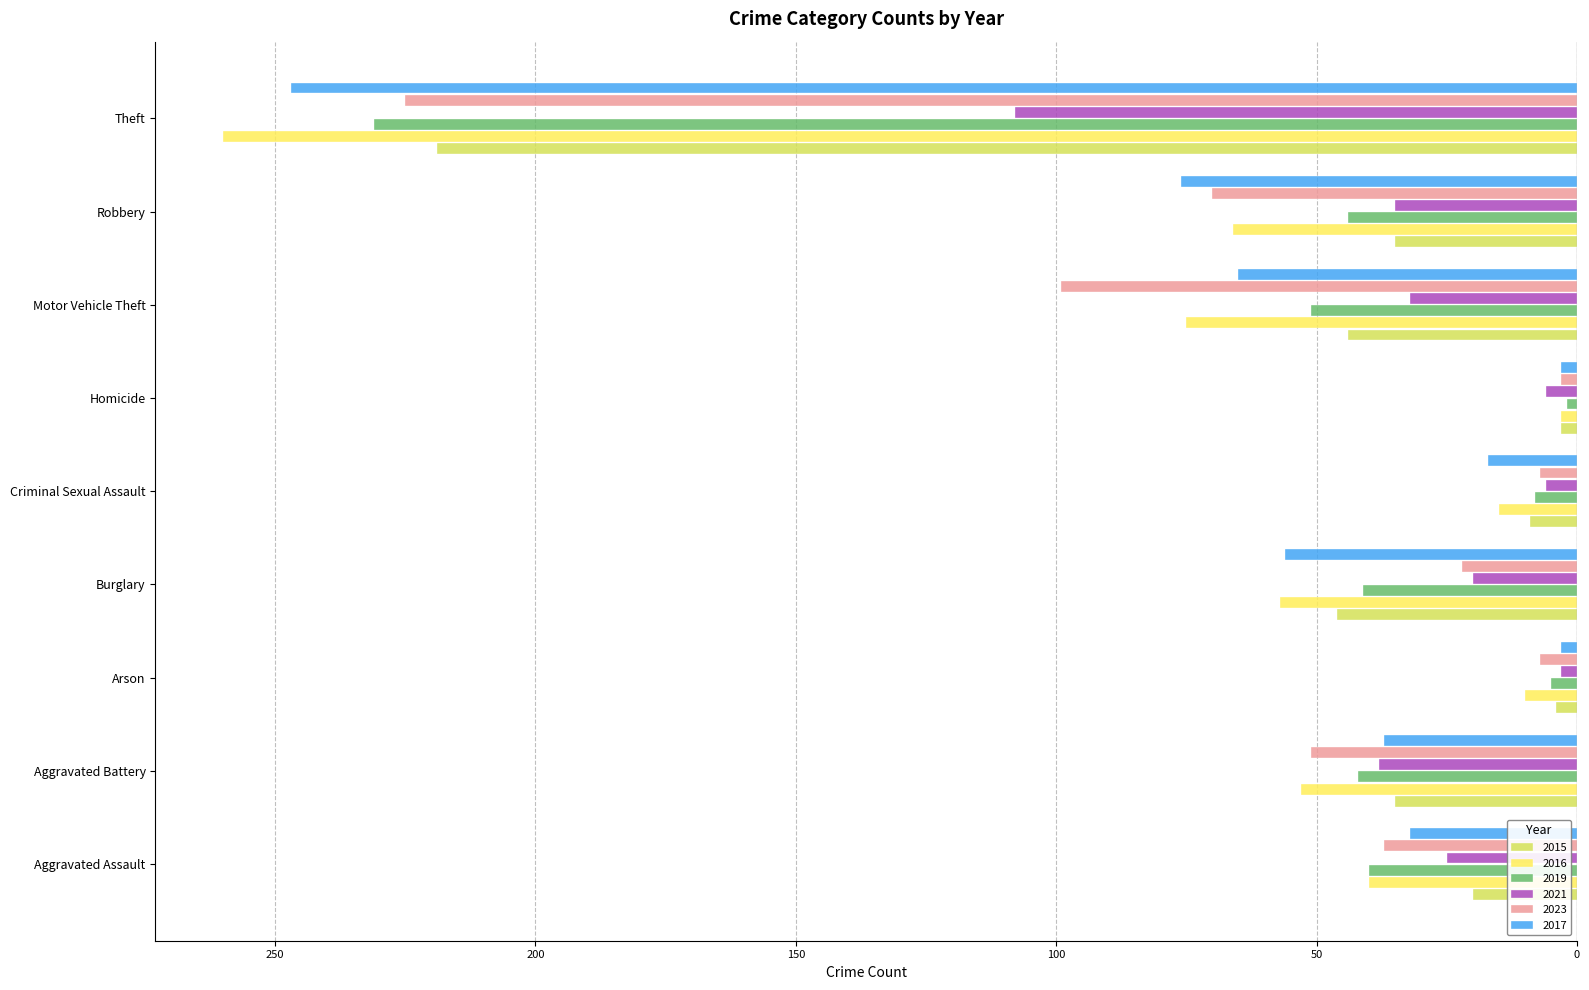

What are all the series names shown in the legend?

2015, 2016, 2019, 2021, 2023, 2017